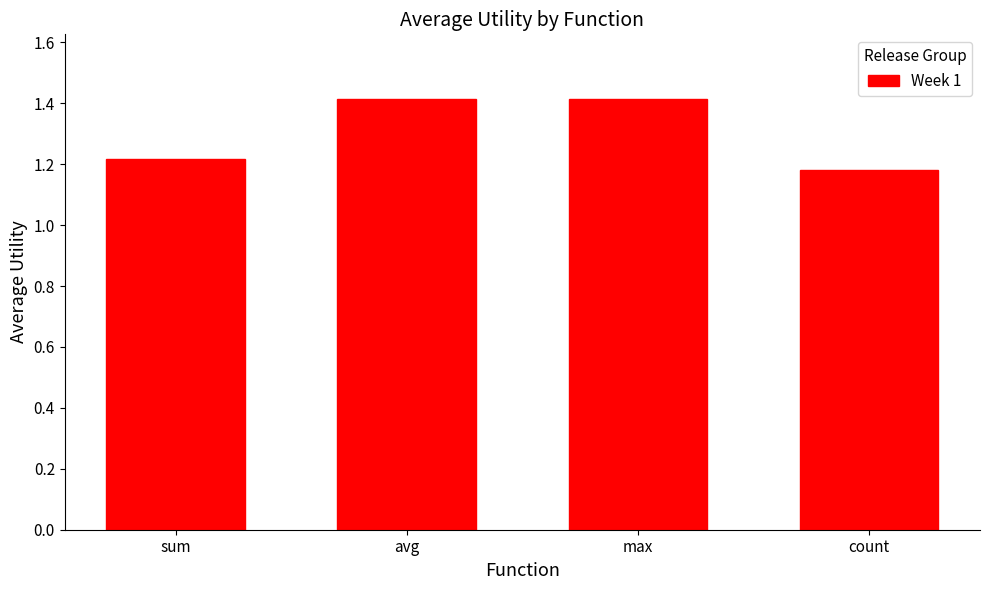

Where is the data nearest to the value 1?

count